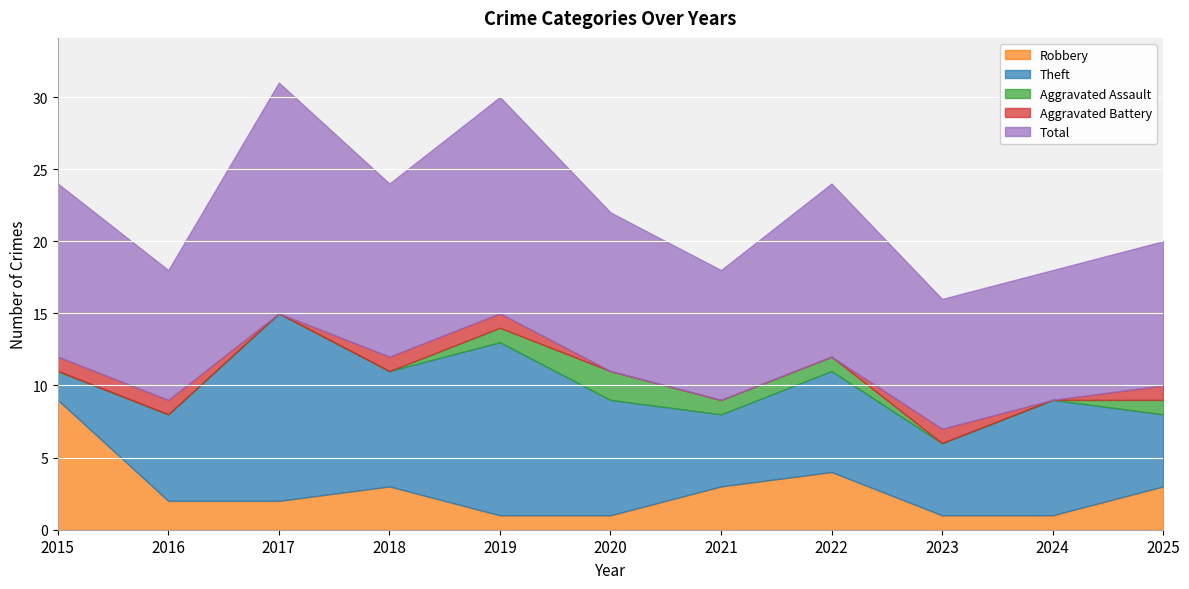

Count the Aggravated Assault values in the range 0 to 1.

10